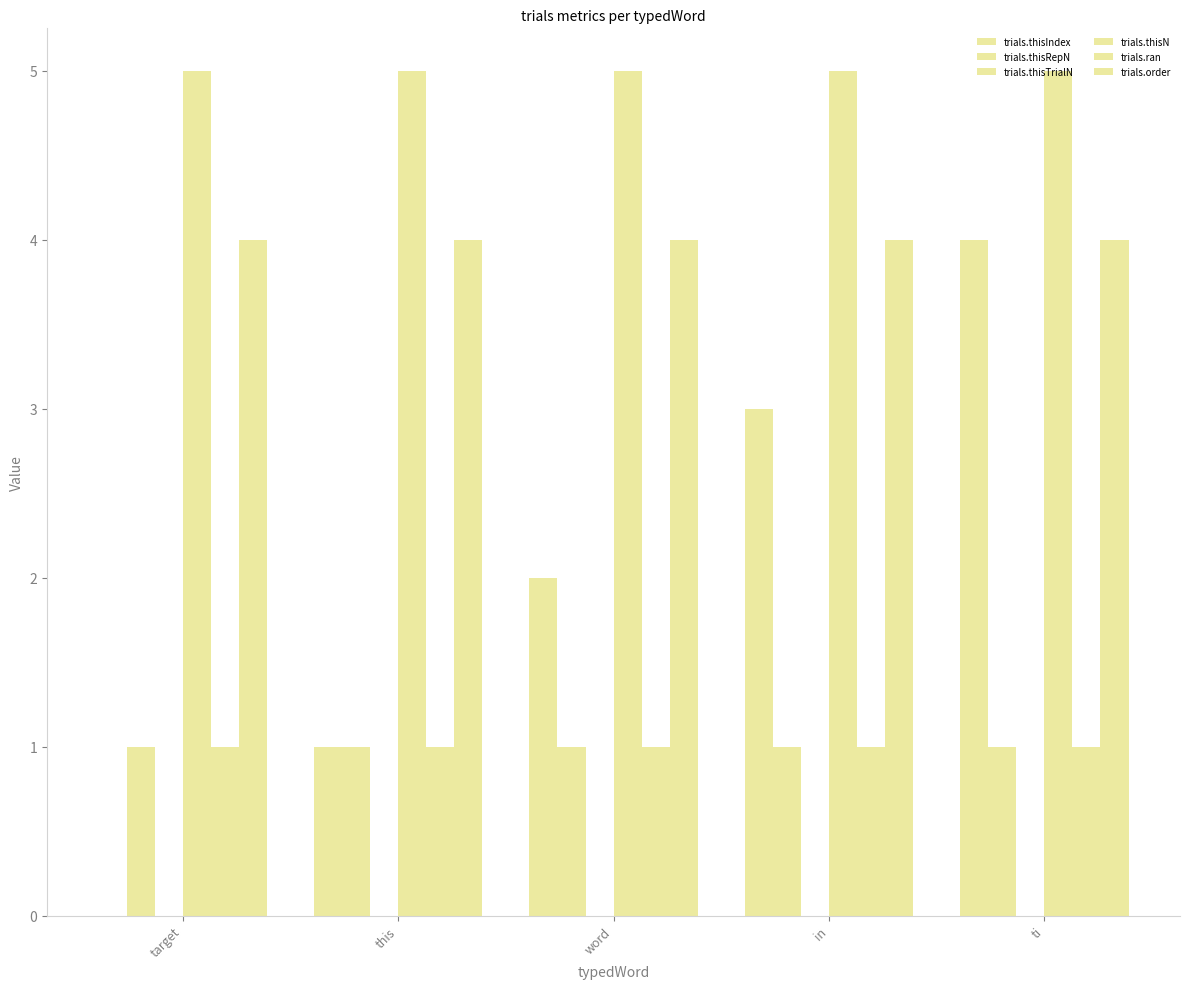

List the series in order of their peak value, highest first.

trials.thisN, trials.thisIndex, trials.order, trials.thisRepN, trials.ran, trials.thisTrialN